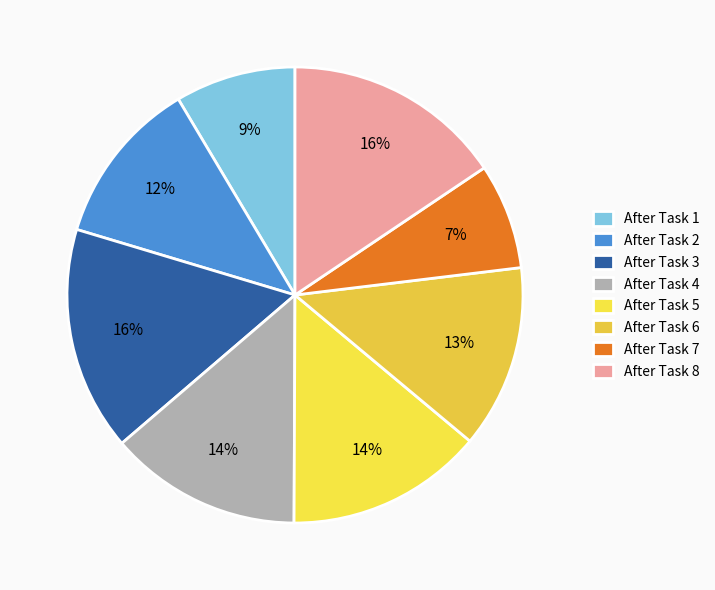

Count the number of slices in the pie.

8